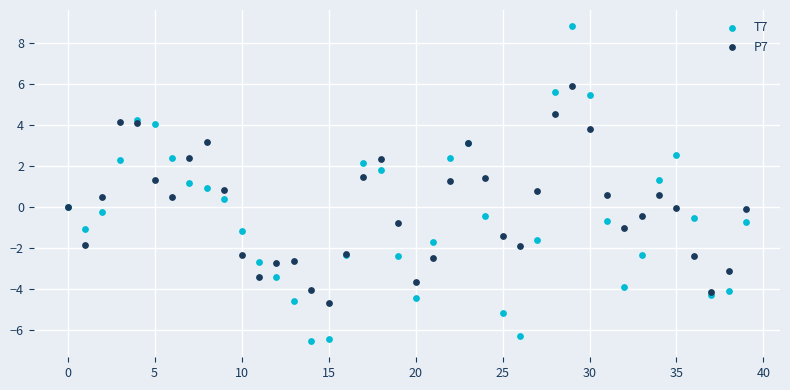

Which series contains the lowest Y value?

T7